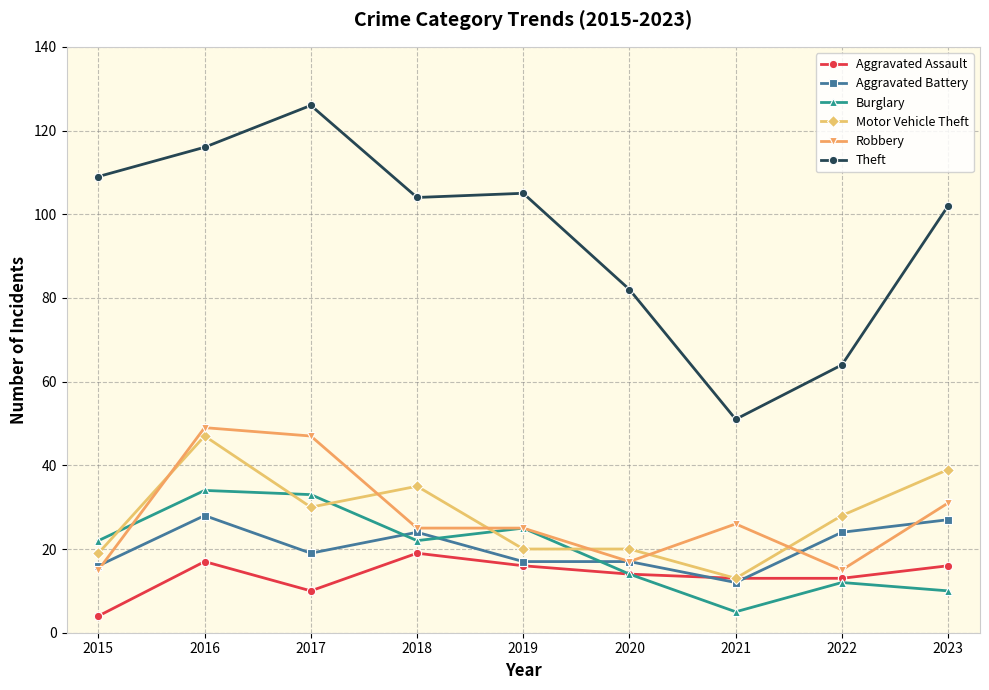

What is the difference between the maximum and minimum values in the Aggravated Battery series?

16